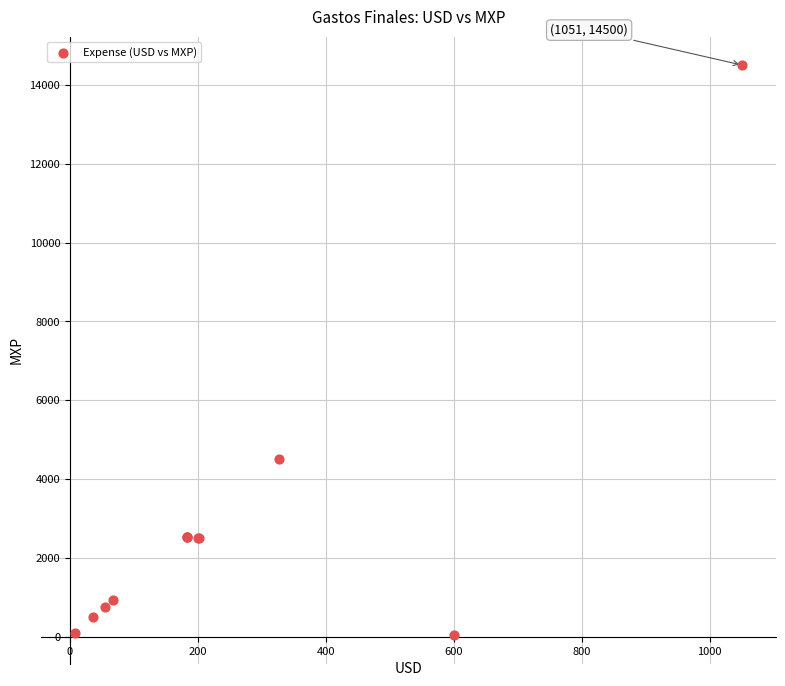

What Y value in the scatter plot is closest to 7271?

4500.0